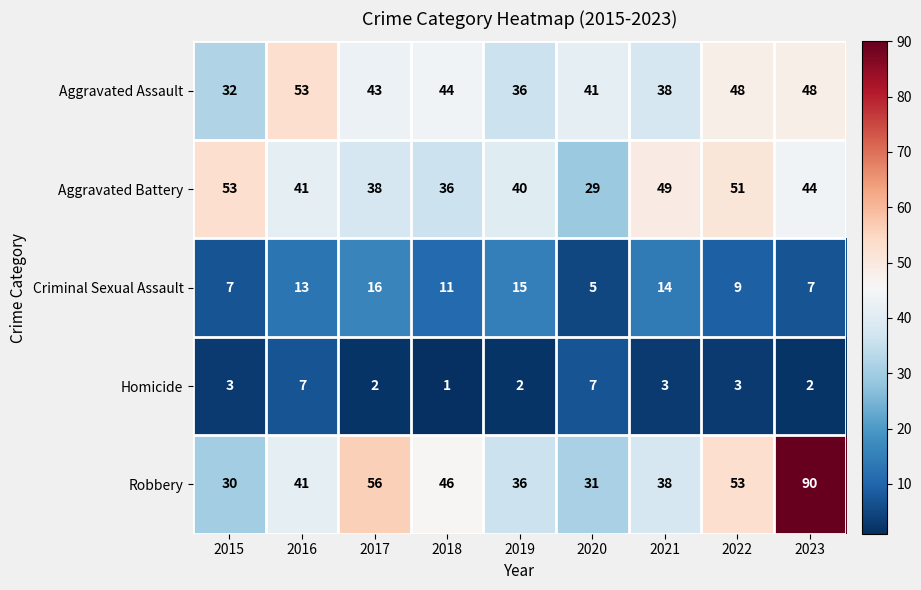

What is the difference between the Aggravated Assault values at 2021 and 2017?

5